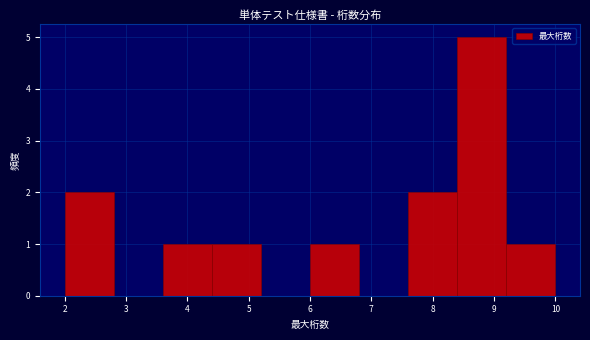

Which range on the x-axis has the tallest bar?

8.4 to 9.2